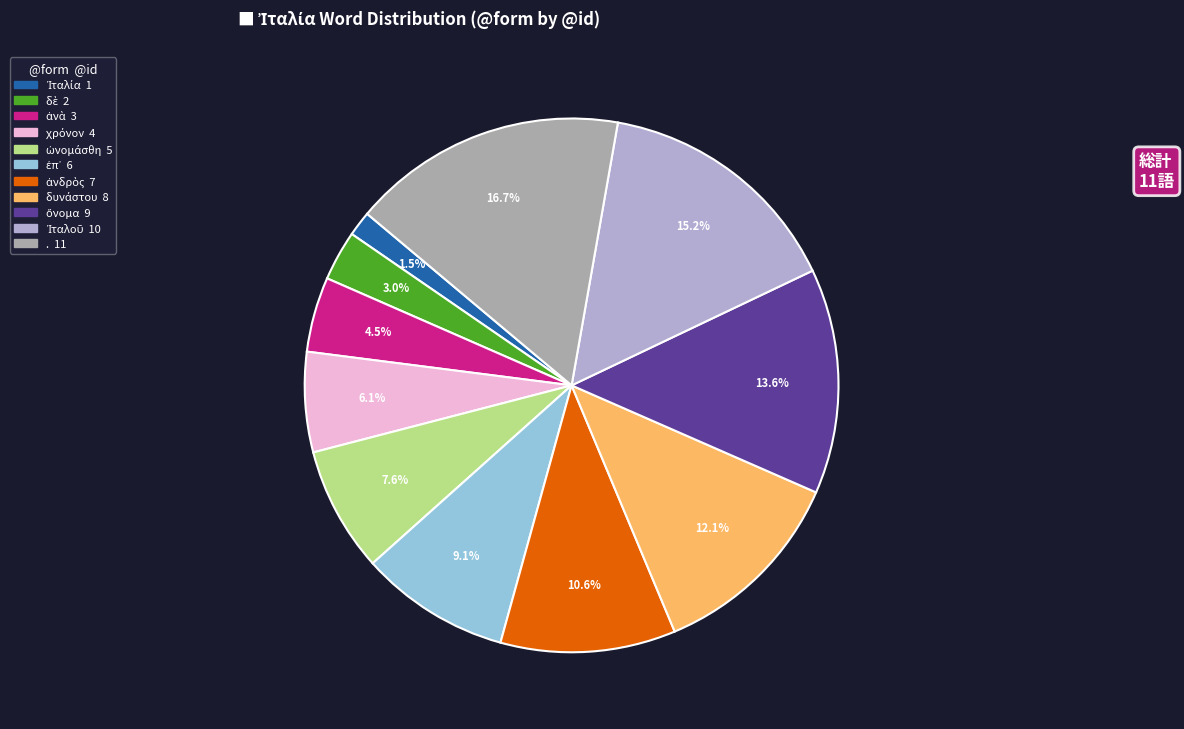

To the nearest percent, what is the difference between the largest and smallest slice percentages?

15%